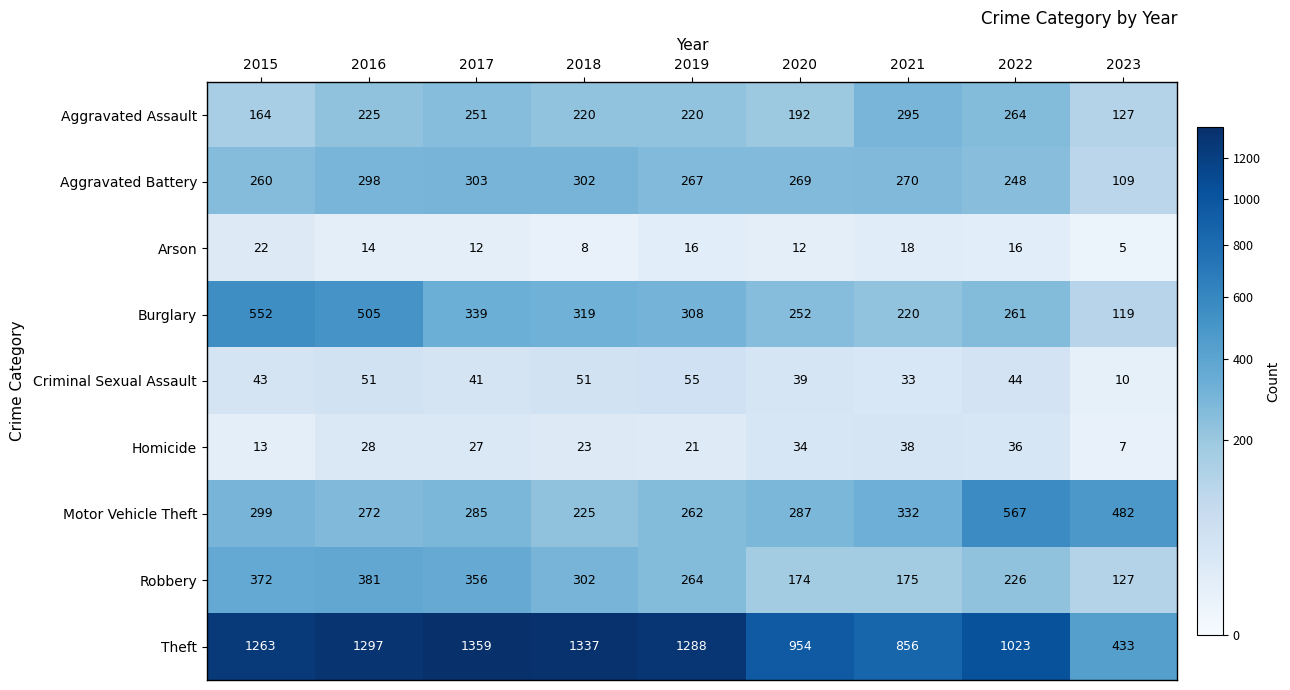

Rank the series at 2022 from lowest to highest value.

Arson, Homicide, Criminal Sexual Assault, Robbery, Aggravated Battery, Burglary, Aggravated Assault, Motor Vehicle Theft, Theft